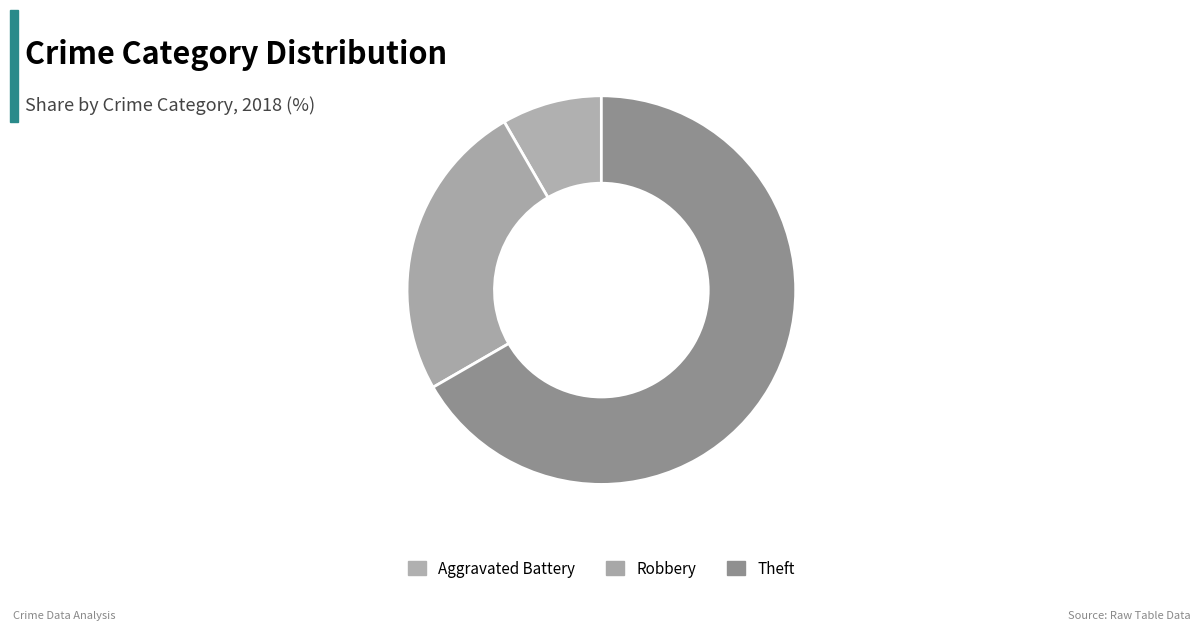

What percentage is the Aggravated Battery slice, to the nearest percent?

8%